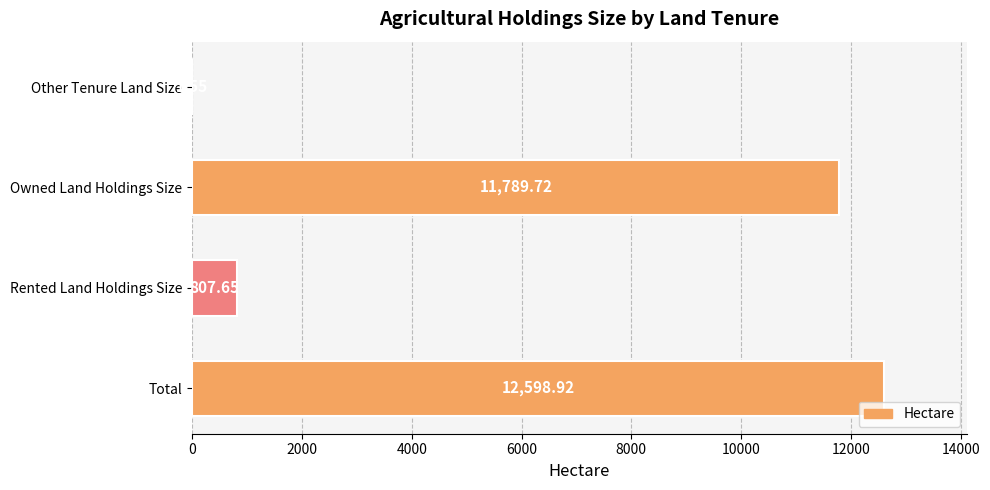

What is the sum of all values?

25197.8